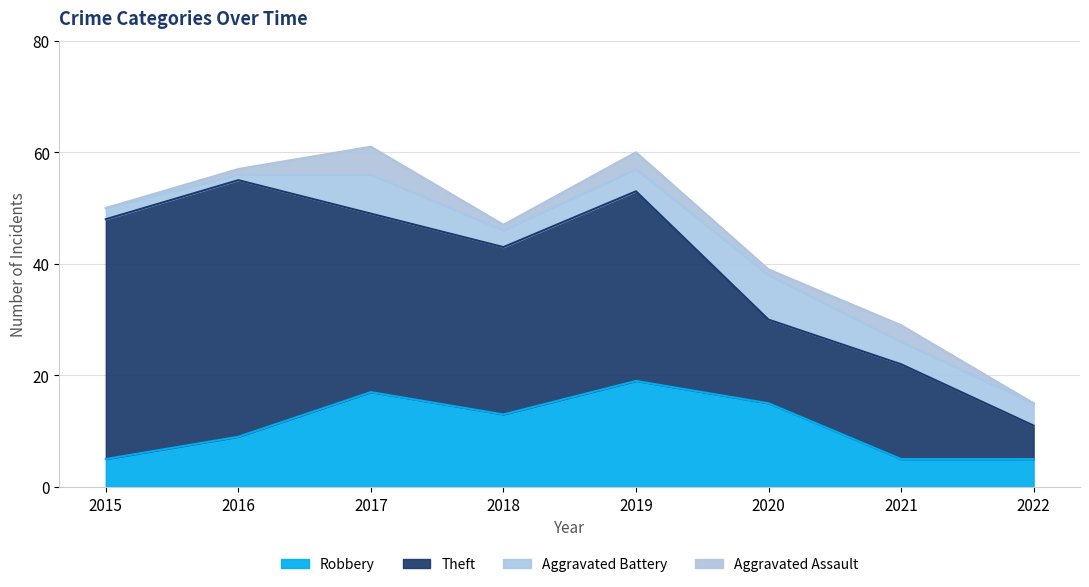

How many values in the Theft series are below 32?

4